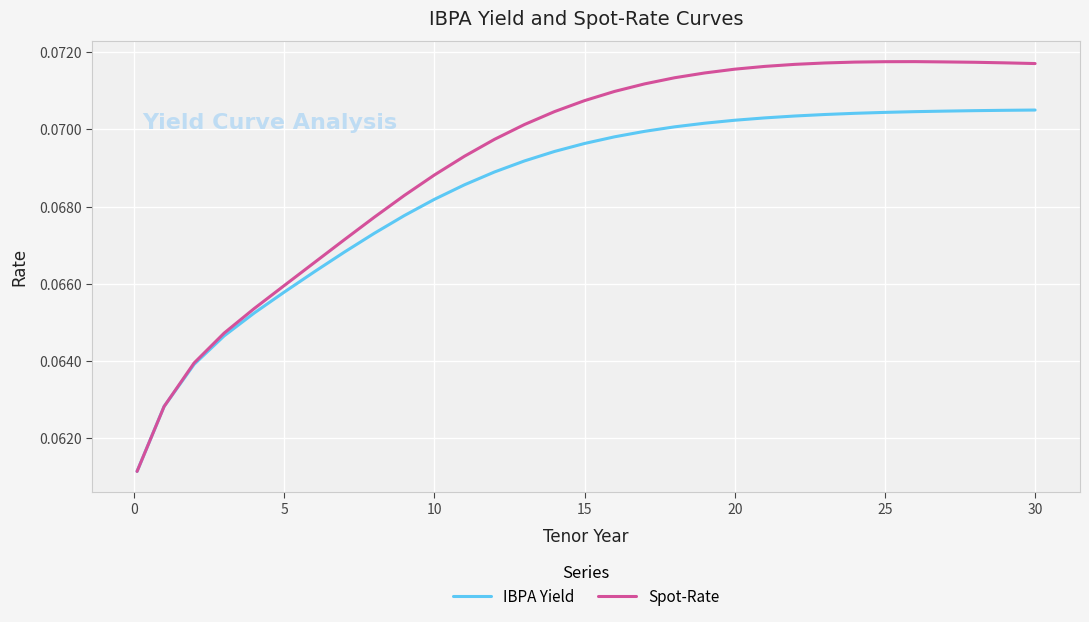

What are all the series names shown in the legend?

IBPA Yield, Spot-Rate